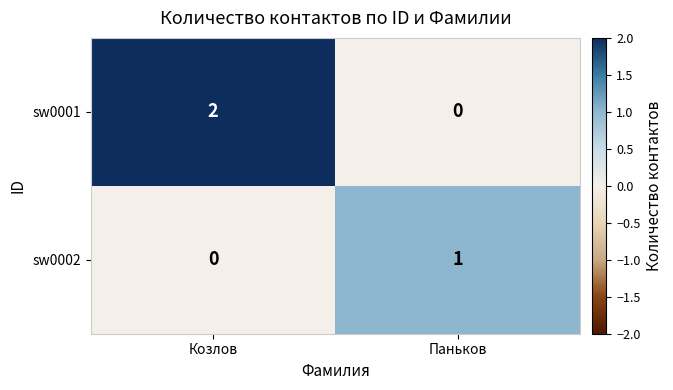

Which series has the largest range (max minus min)?

sw0001